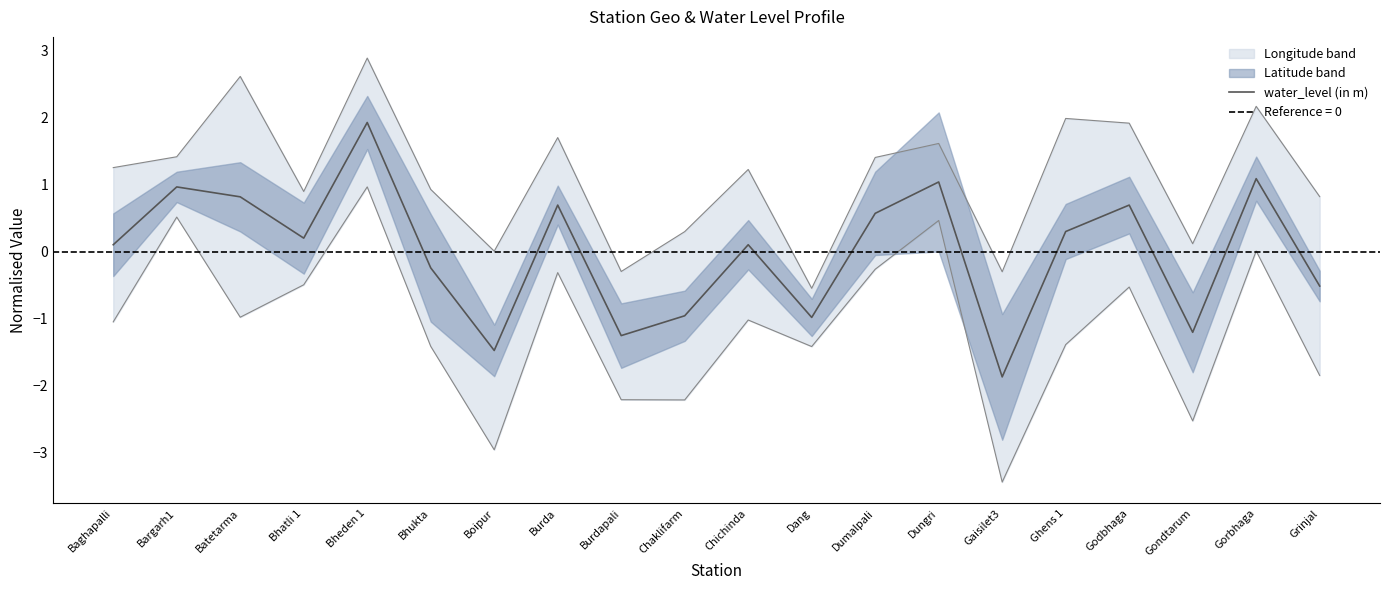

The value at Bhukta is -0.2. True or false?

True